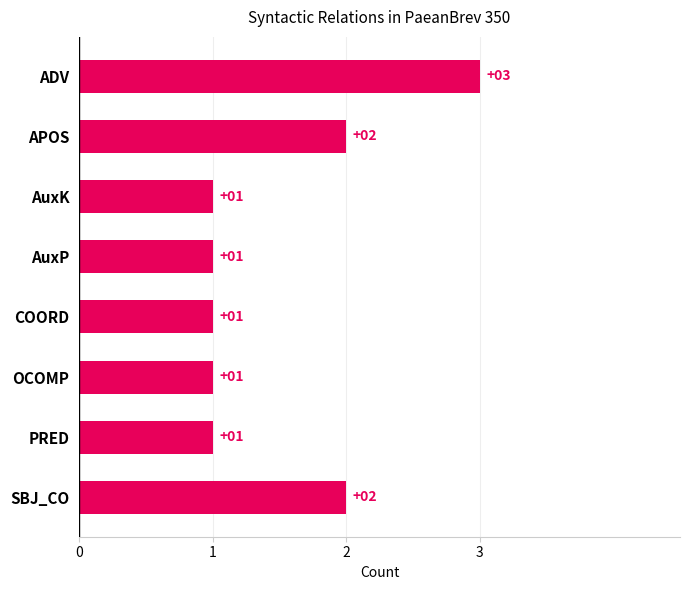

At which category does the chart reach its peak across all series?

ADV